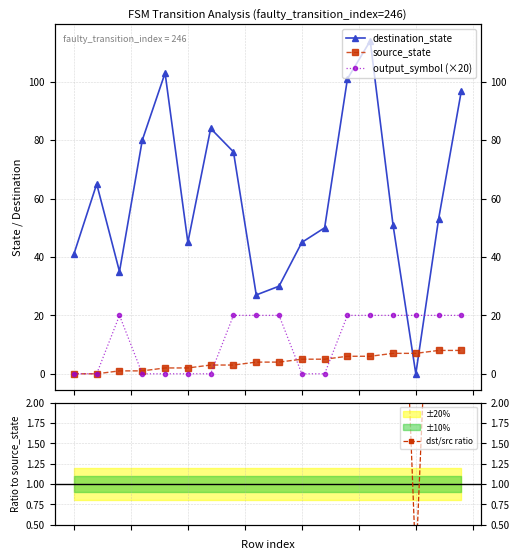

Between 3 and 1, which is larger?

3